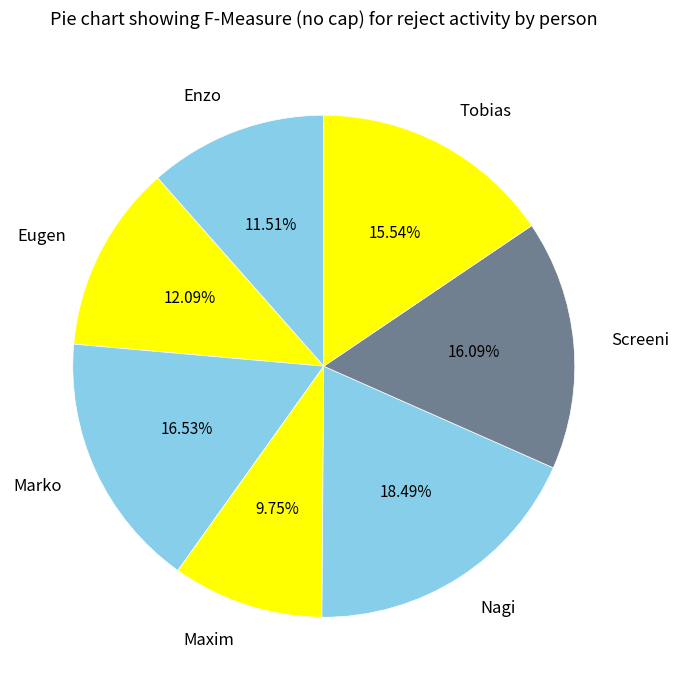

Is Marko the majority of the pie?

No